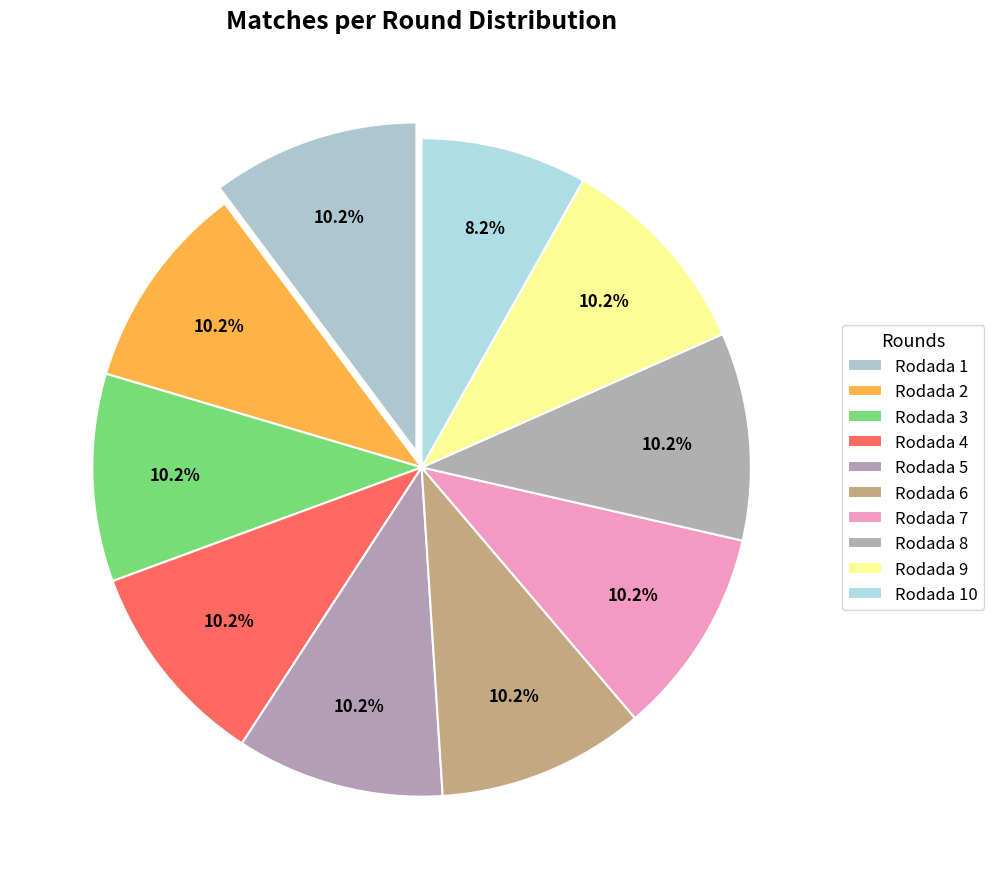

True or false: Rodada 3 accounts for 1% of the total.

False